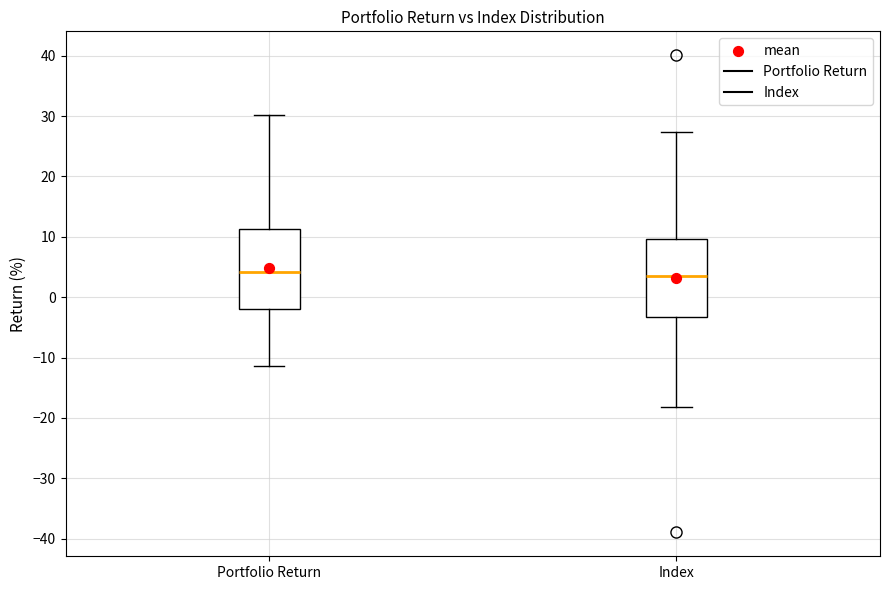

Reading left to right, read every box against the y-axis: the position of its median line, the range the box covers, and the ends of its whiskers. The values are not printed on the chart, so give them approximately, as read against the axis.

Portfolio Return: median 4, box -2 to 11, whiskers -11 to 30
Index: median 4, box -3 to 10, whiskers -18 to 27